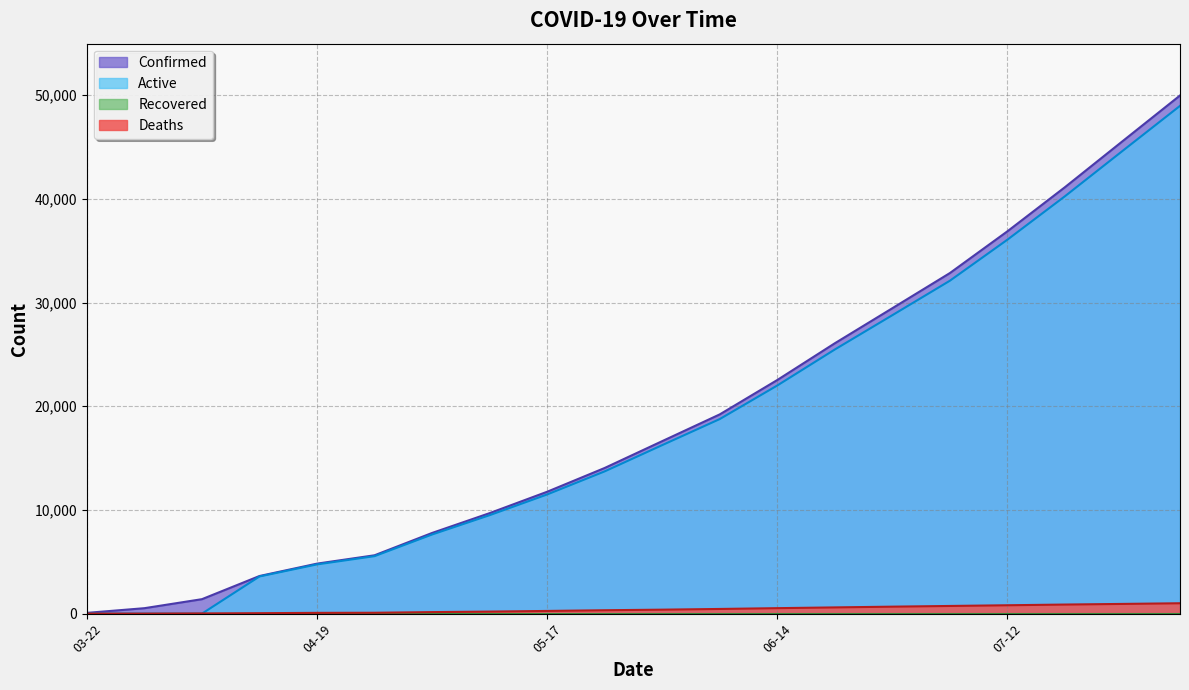

What is the label of the 13th point from the left?

06-14